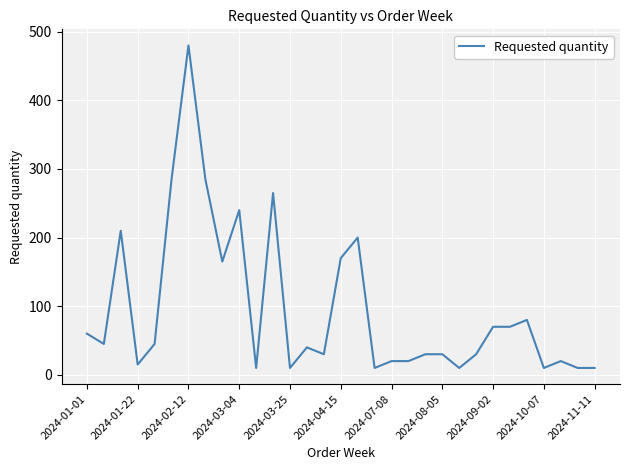

What is the greatest value displayed?

480